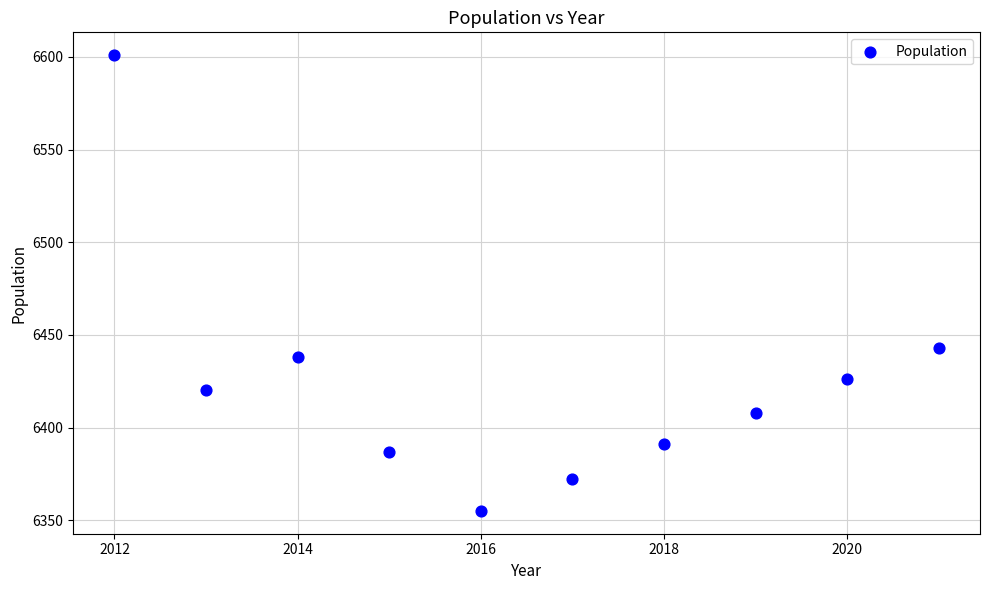

What is the average X value?

2016